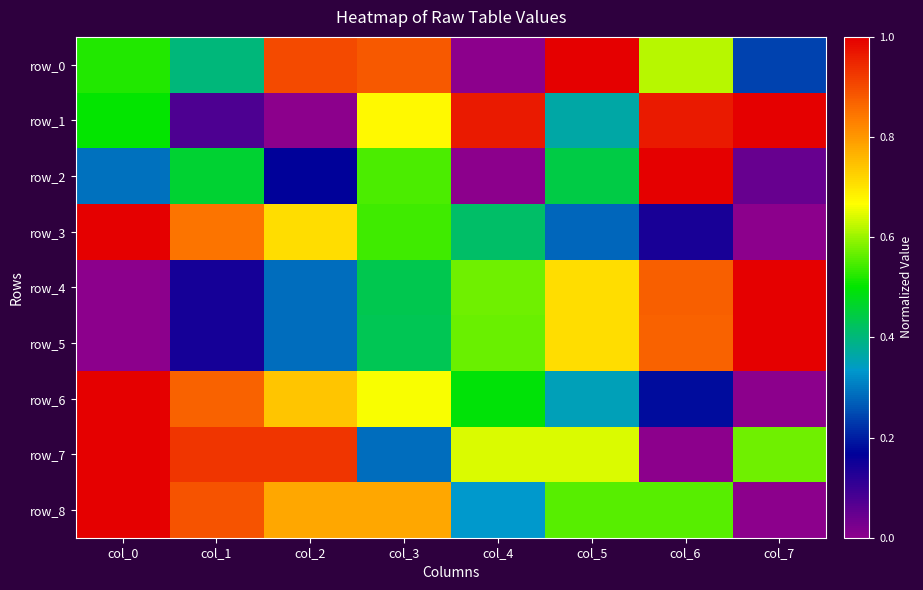

At col_2, list the series in order from smallest to largest.

row_1, row_2, row_5, row_4, row_3, row_6, row_8, row_0, row_7